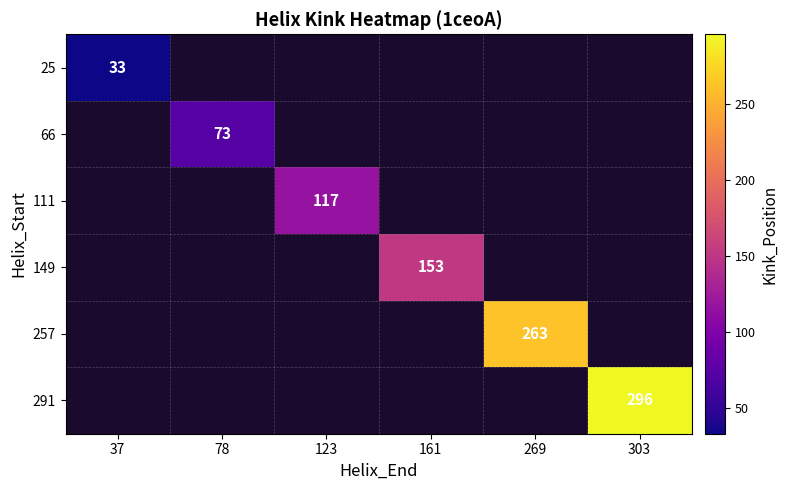

The 291 series shows 296 at 303. True or false?

True